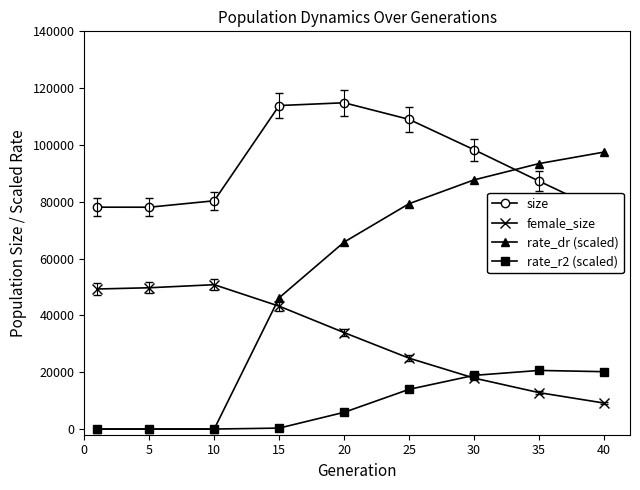

Is it true that rate_dr (scaled) equals 129735.5 at 25?

False